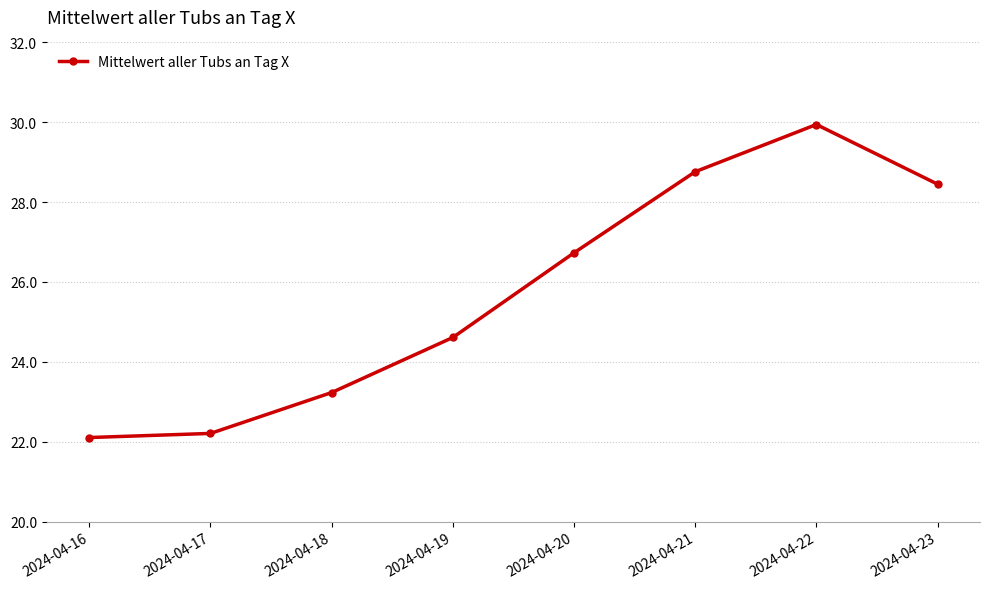

What is the maximum value shown in the chart?

29.9